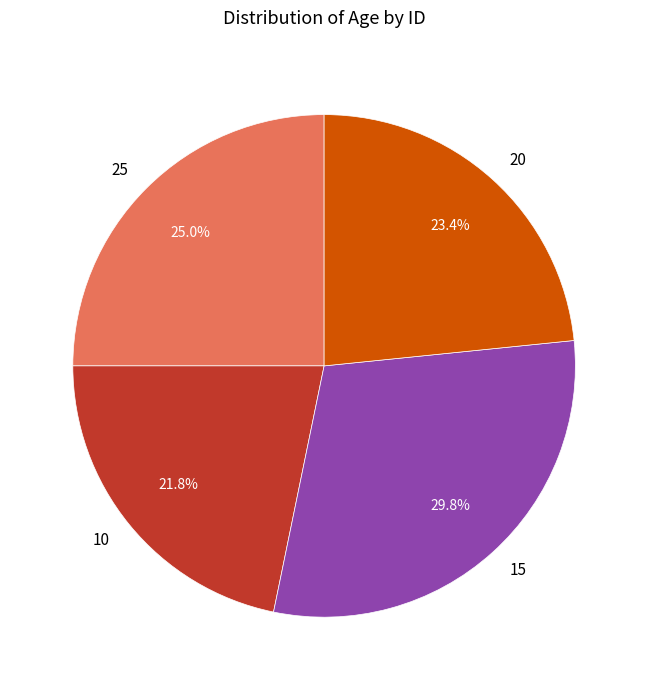

Is it true that 15 is 21% of the pie?

False